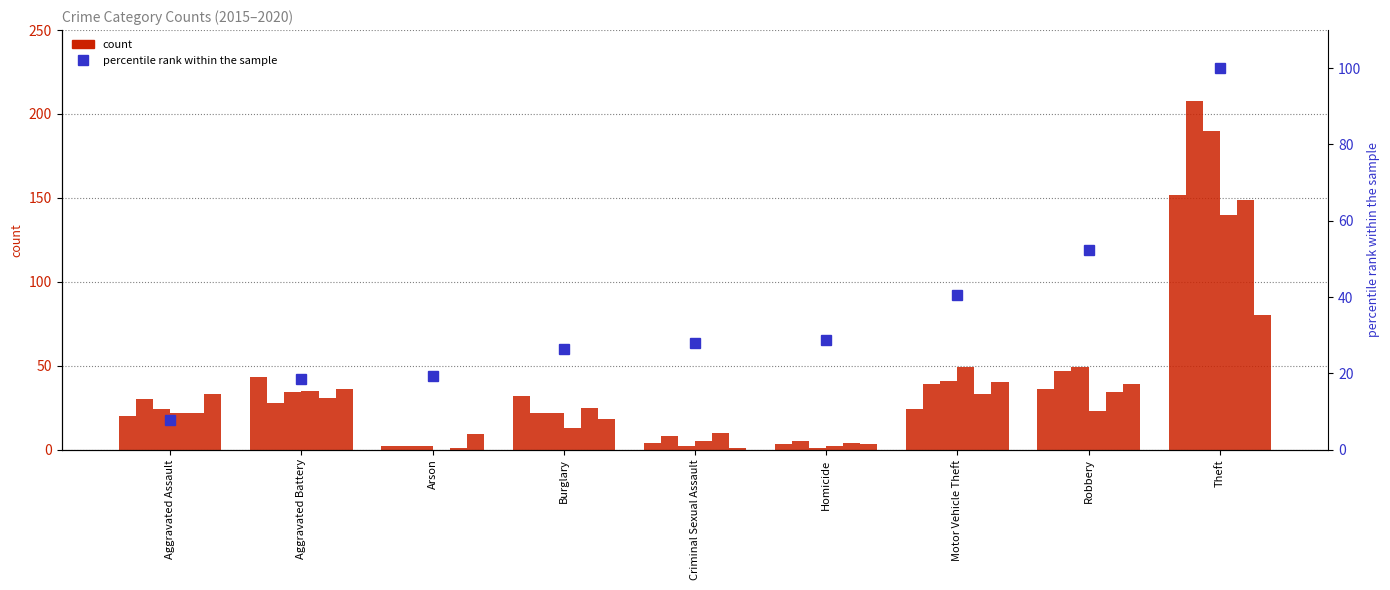

What is the label of the 2nd bar from the right?

Robbery